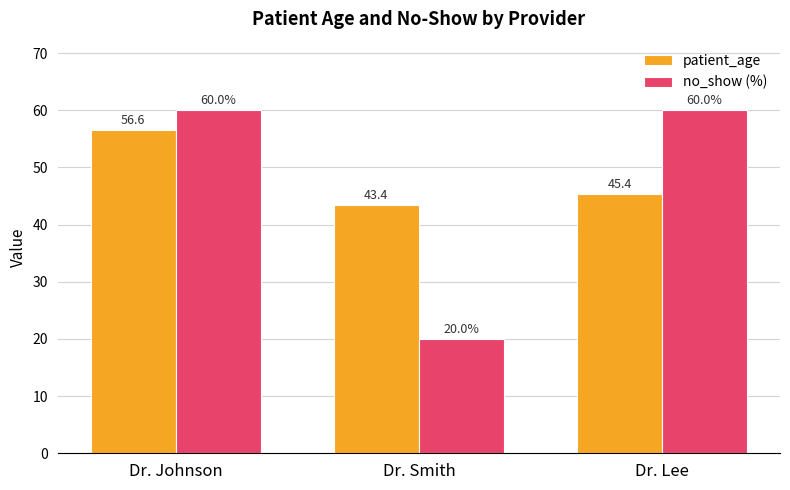

What is the minimum value for patient_age?

43.4